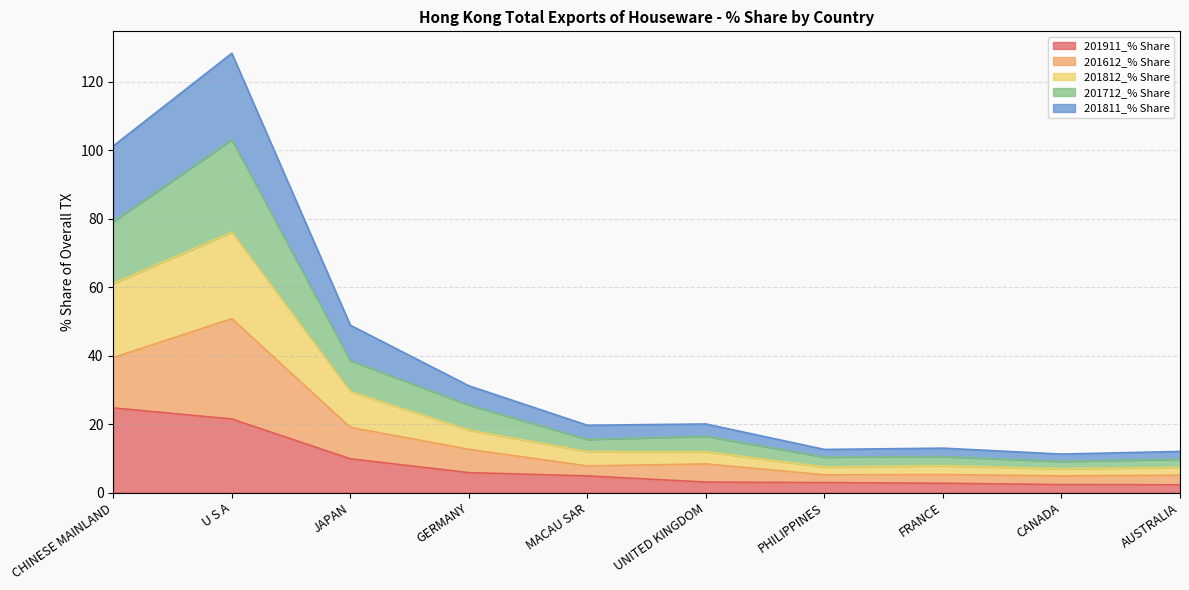

Which series has the largest total across all categories?

201811_% Share